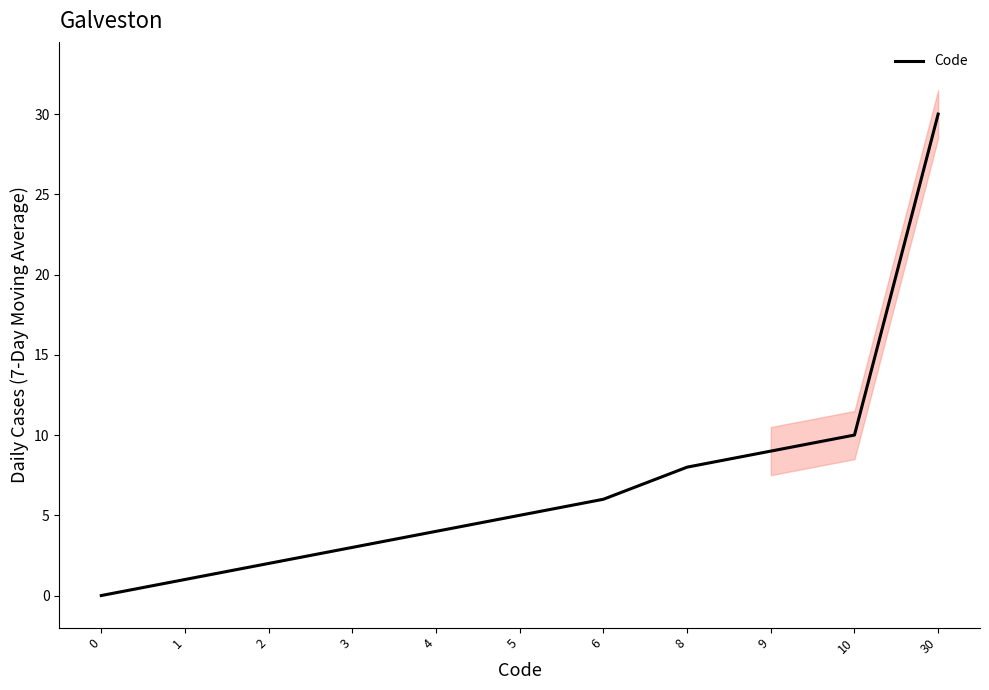

Is it true that the value at 30 is 45?

False